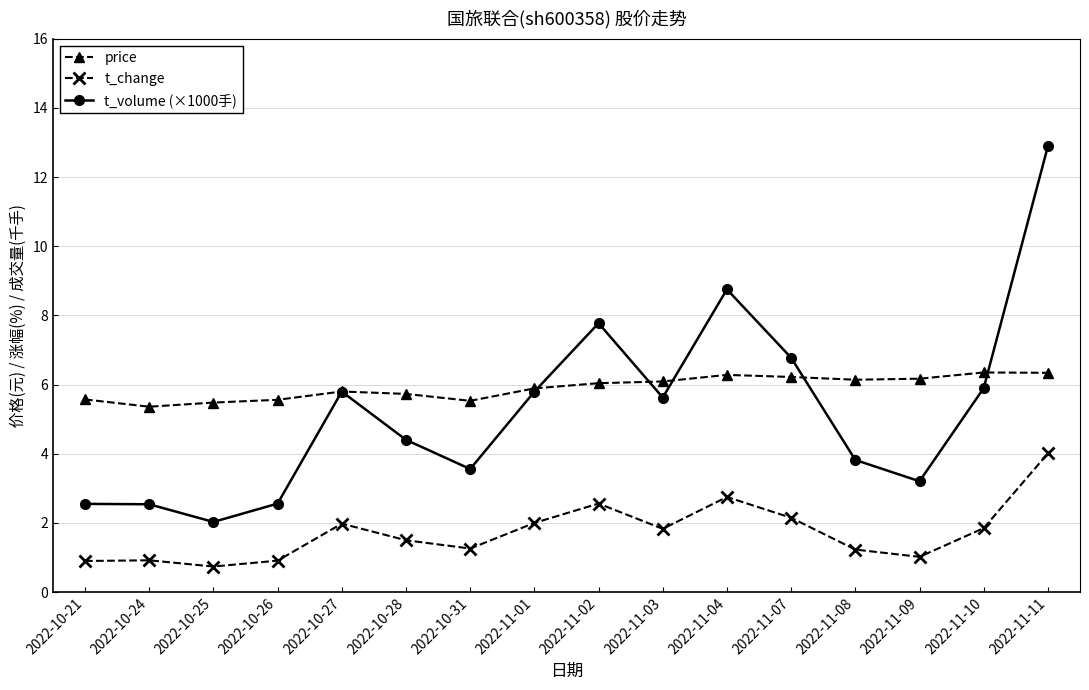

Which series changed the most between 2022-10-21 and 2022-11-02?

t_volume (×1000手)